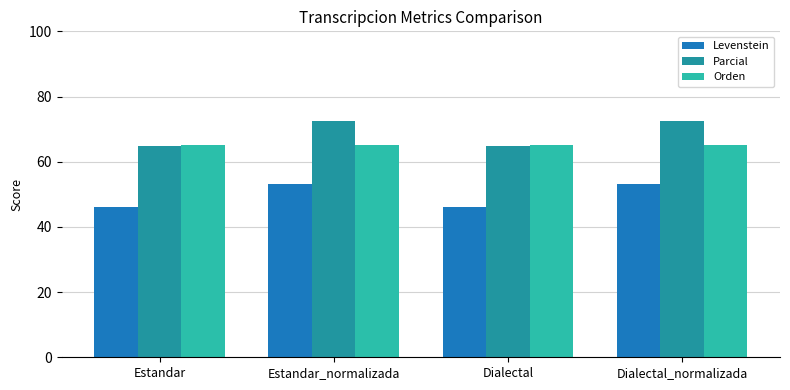

What is the label of the 4th bar from the right?

Estandar